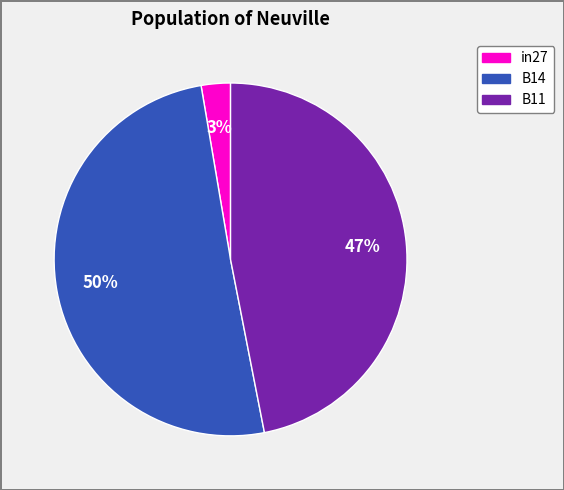

Rank the categories by value from lowest to highest.

in27, B11, B14